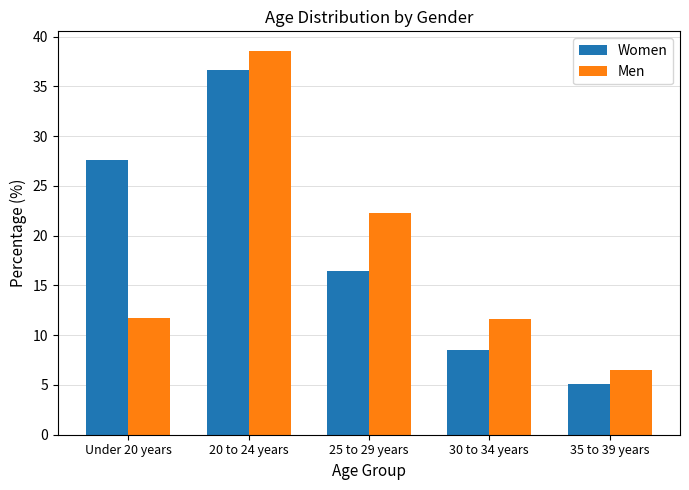

What is the value of the Men bar at the 3rd from the left?

22.3